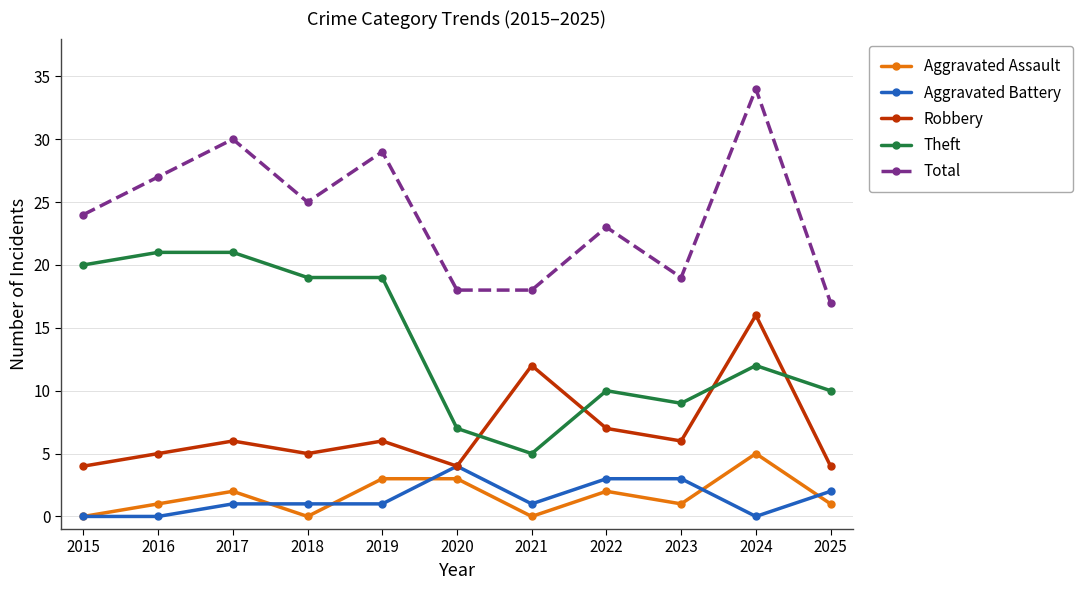

Reading left to right, list all the values displayed in this chart.

Aggravated Assault: 0	1	2	0	3	3	0	2	1	5	1
Aggravated Battery: 0	0	1	1	1	4	1	3	3	0	2
Robbery: 4	5	6	5	6	4	12	7	6	16	4
Theft: 20	21	21	19	19	7	5	10	9	12	10
Total: 24	27	30	25	29	18	18	23	19	34	17